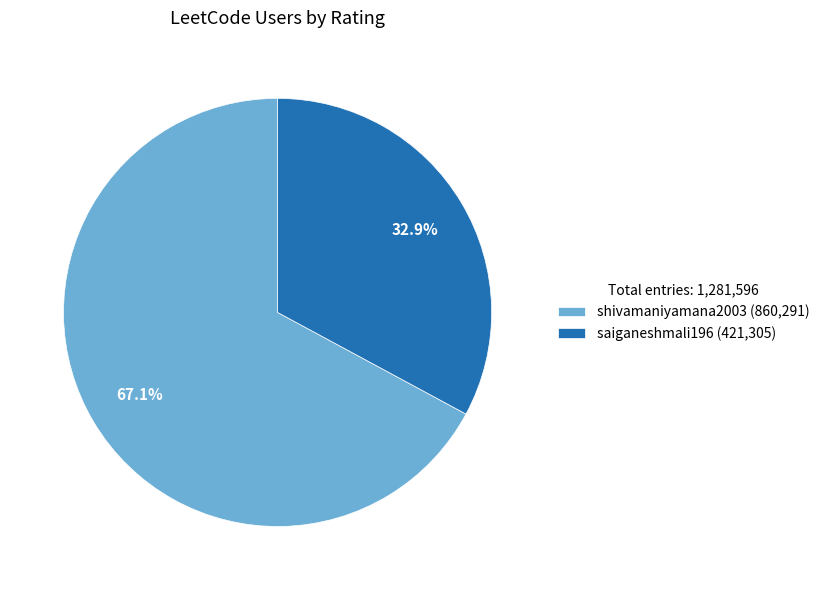

Which slice is the largest?

shivamaniyamana2003